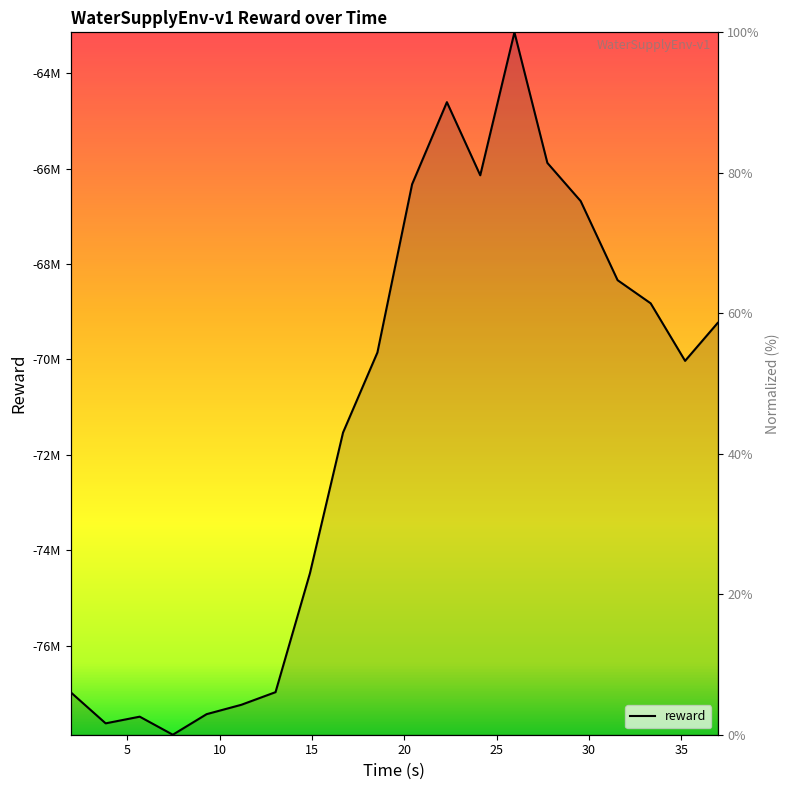

How many values are below -69853697?

11